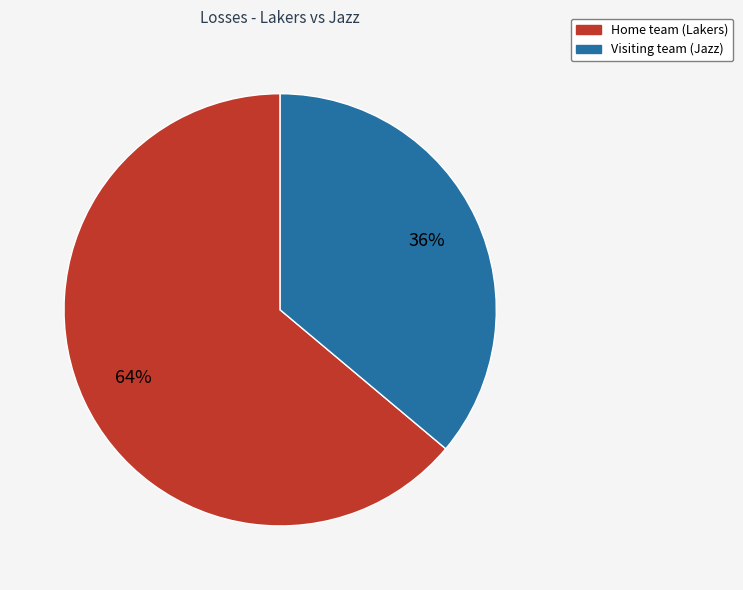

To the nearest percent, what is the difference between the Home team (Lakers) and Visiting team (Jazz) slice percentages?

28%